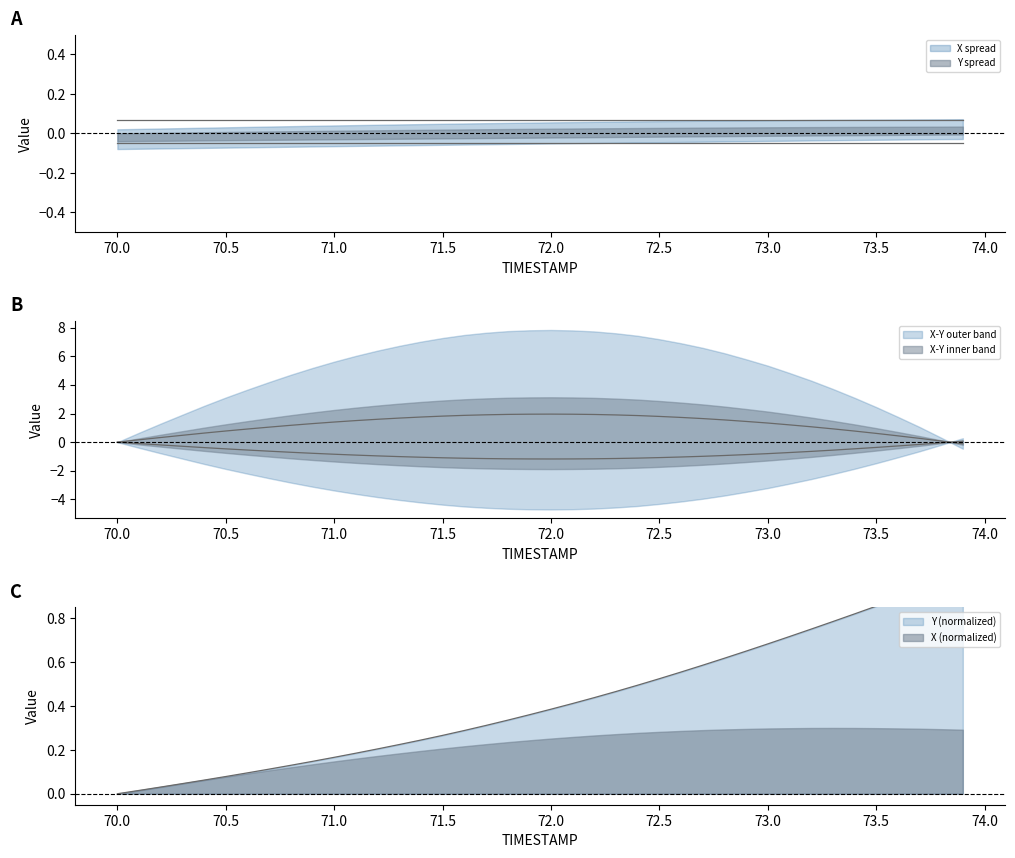

Is it true that the value at 70.2 is 0.0?

False